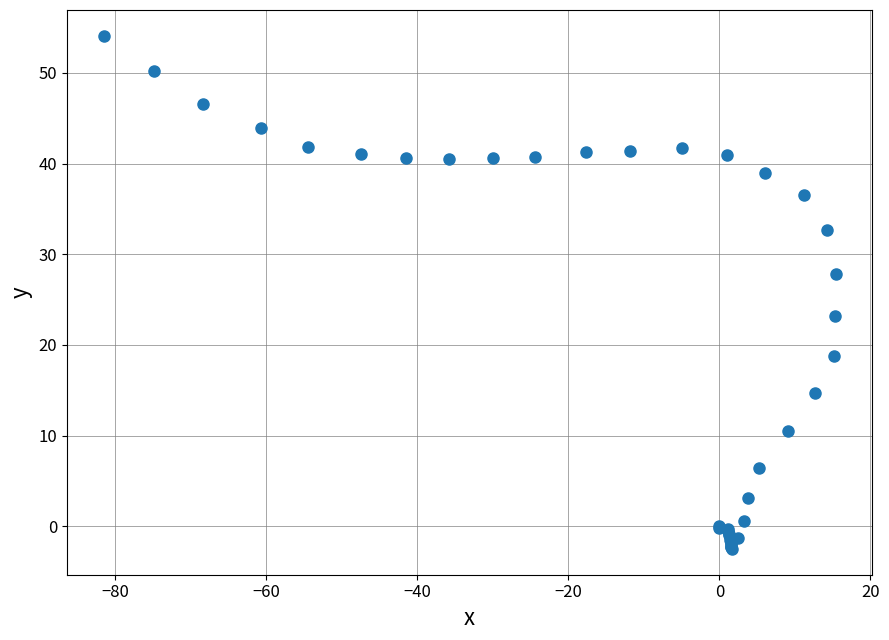

What Y value in the scatter plot is closest to 25?

23.2